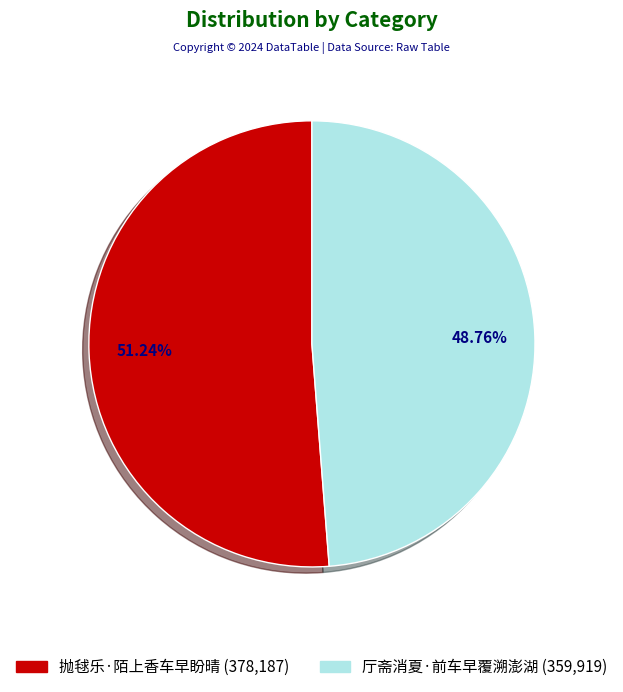

Which slice is the largest?

抛毬乐·陌上香车早盼晴